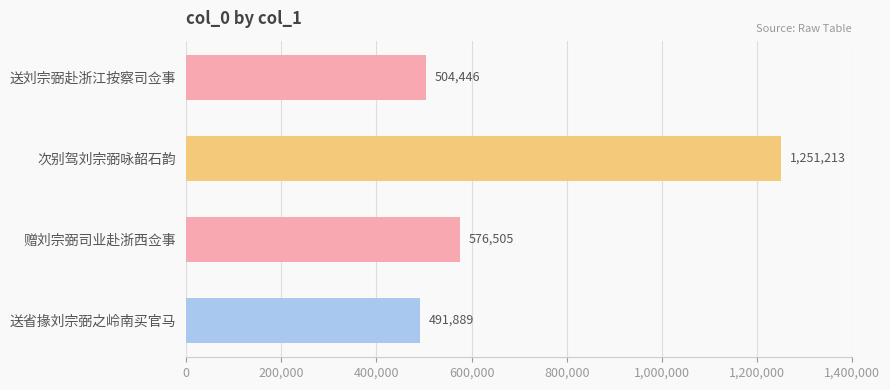

How many bars are there in total?

4